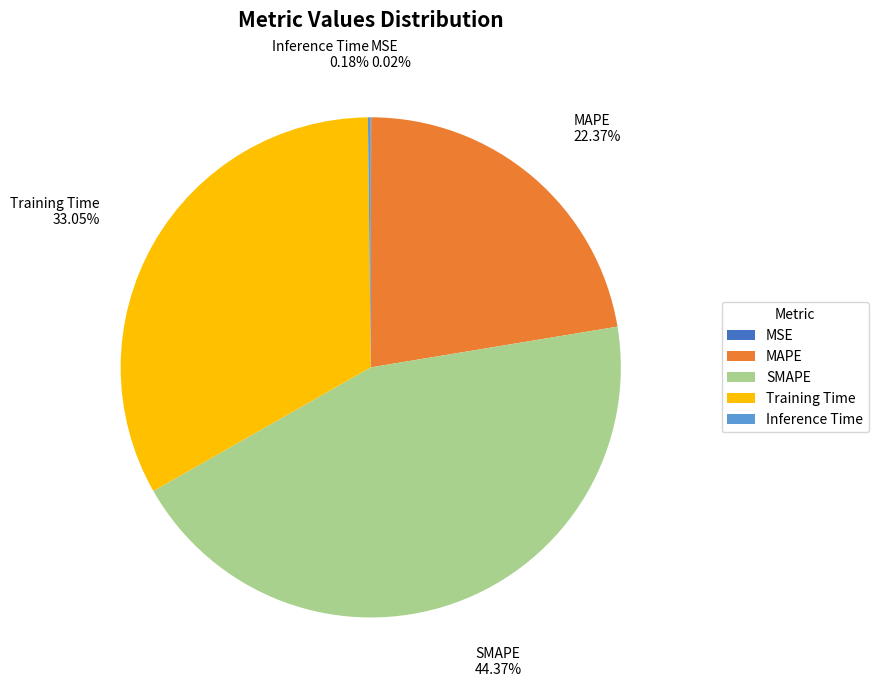

What percentage is the Training Time slice, to the nearest percent?

33%